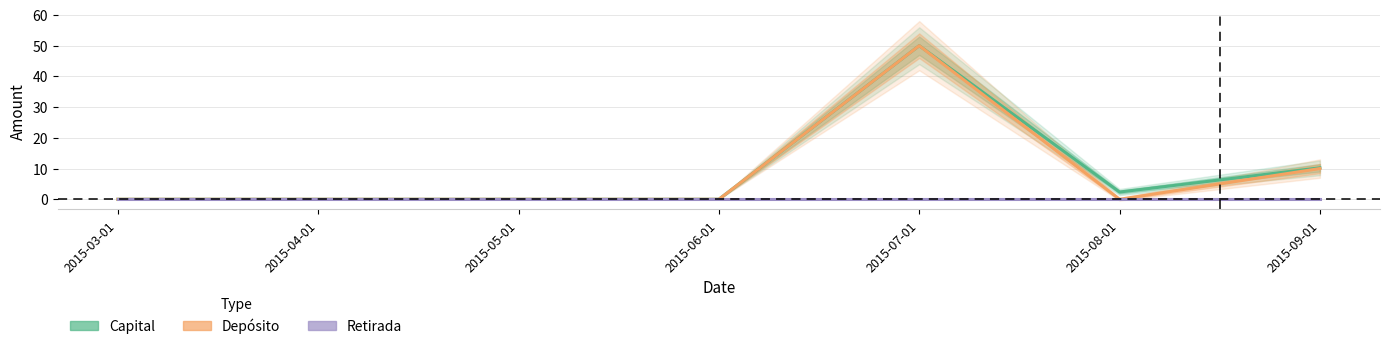

Reading left to right, list all the values displayed in this chart.

Capital: 0.0	0.0	0.0	0.0	50.0	2.4	10.2
Depósito: 0.0	0.0	0.0	0.0	50.0	0.0	10.0
Retirada: 0.0	0.0	0.0	0.0	0.0	0.0	0.0